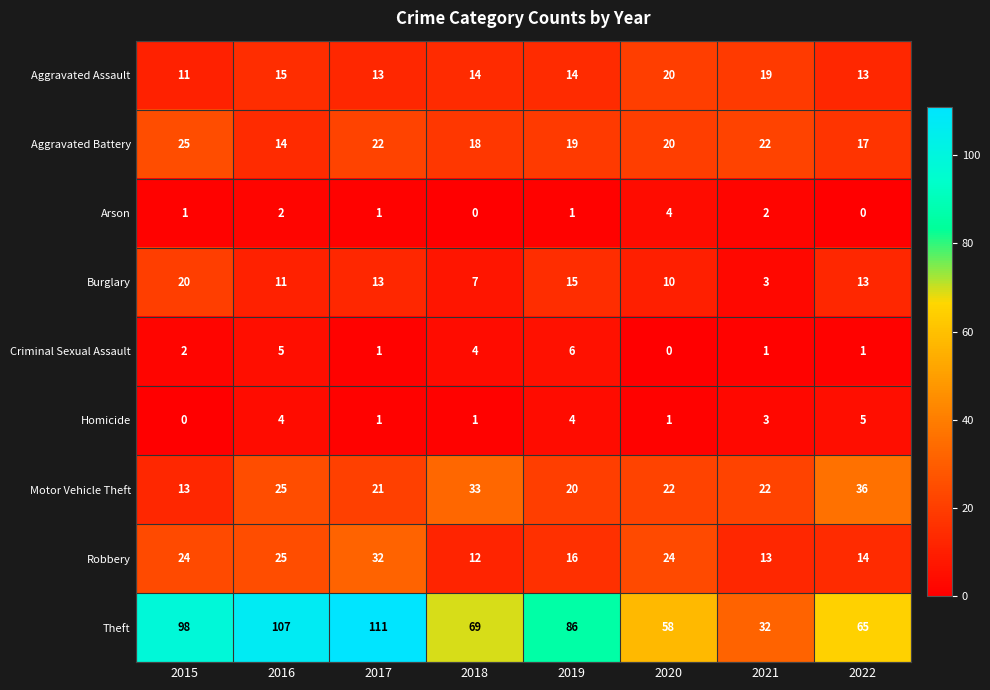

What is the difference between the highest and lowest values at 2019?

85